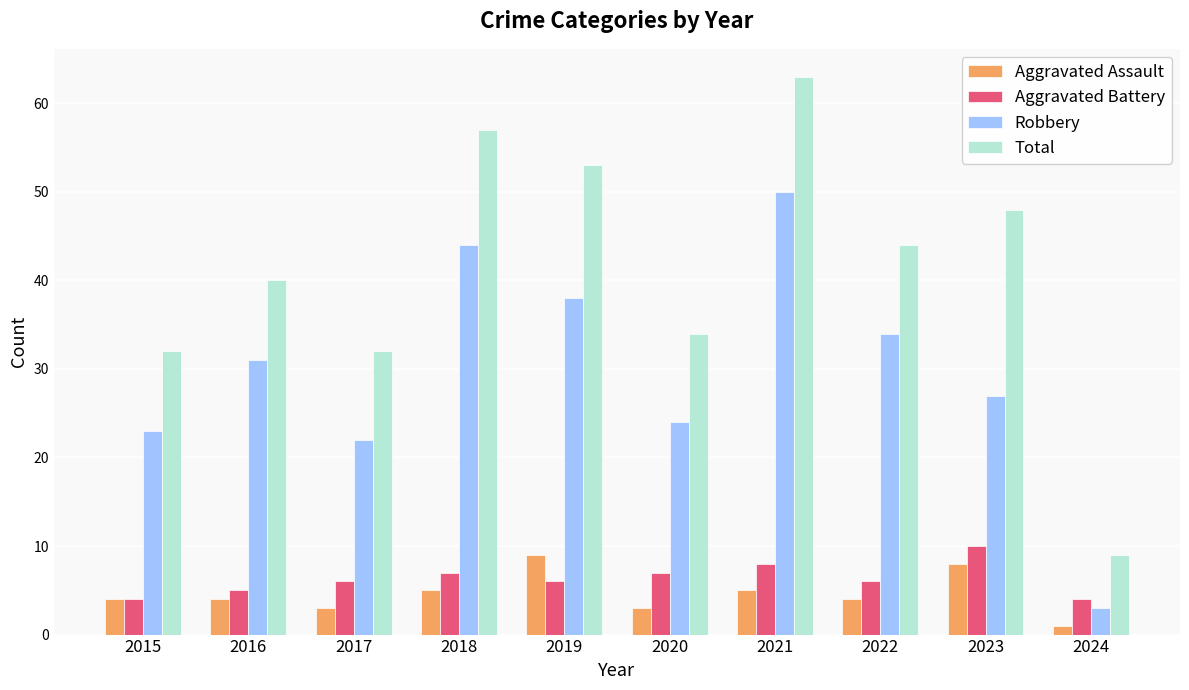

Reading right to left, transcribe all the data shown in this chart.

Aggravated Assault: 2024=1	2023=8	2022=4	2021=5	2020=3	2019=9	2018=5	2017=3	2016=4	2015=4
Aggravated Battery: 2024=4	2023=10	2022=6	2021=8	2020=7	2019=6	2018=7	2017=6	2016=5	2015=4
Robbery: 2024=3	2023=27	2022=34	2021=50	2020=24	2019=38	2018=44	2017=22	2016=31	2015=23
Total: 2024=9	2023=48	2022=44	2021=63	2020=34	2019=53	2018=57	2017=32	2016=40	2015=32